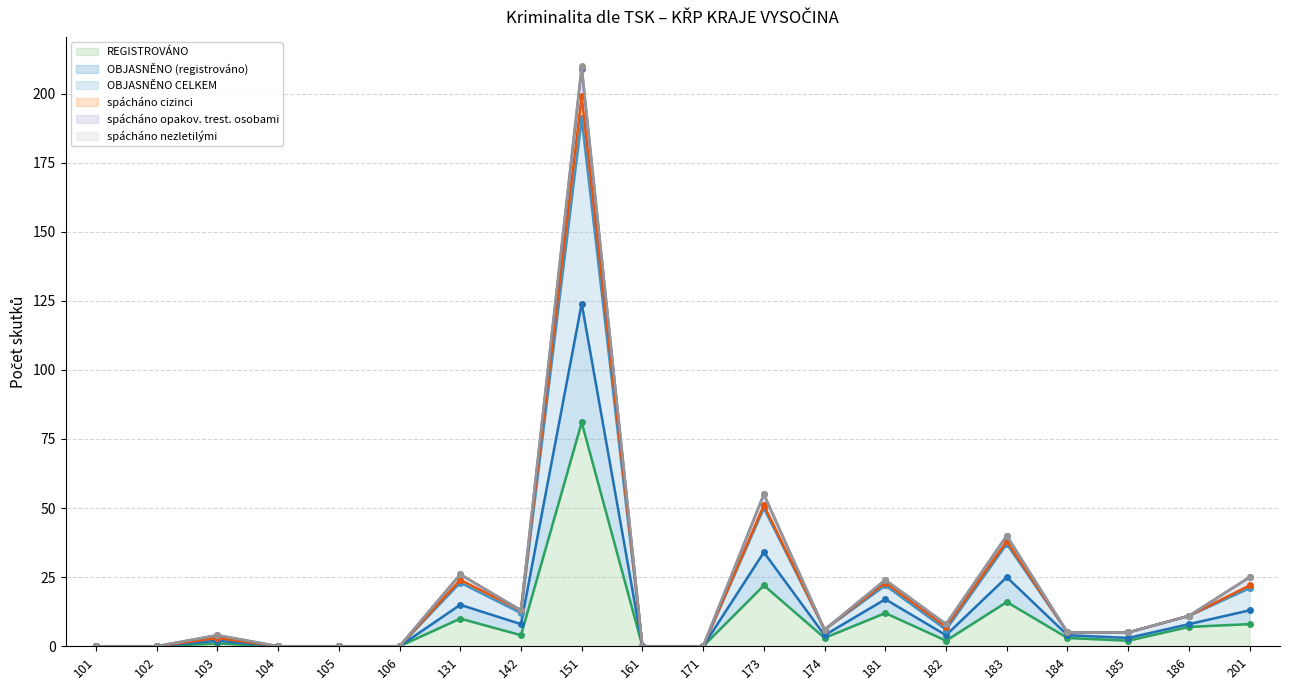

How many positive values does the OBJASNĚNO (registrováno) series have?

13